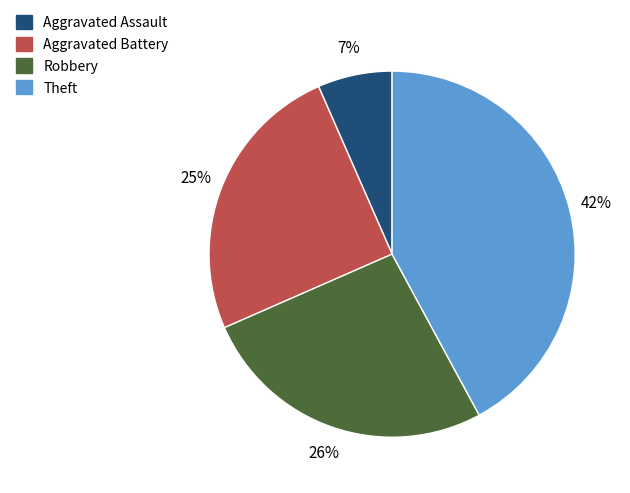

Is it true that Aggravated Assault is 7% of the pie?

True